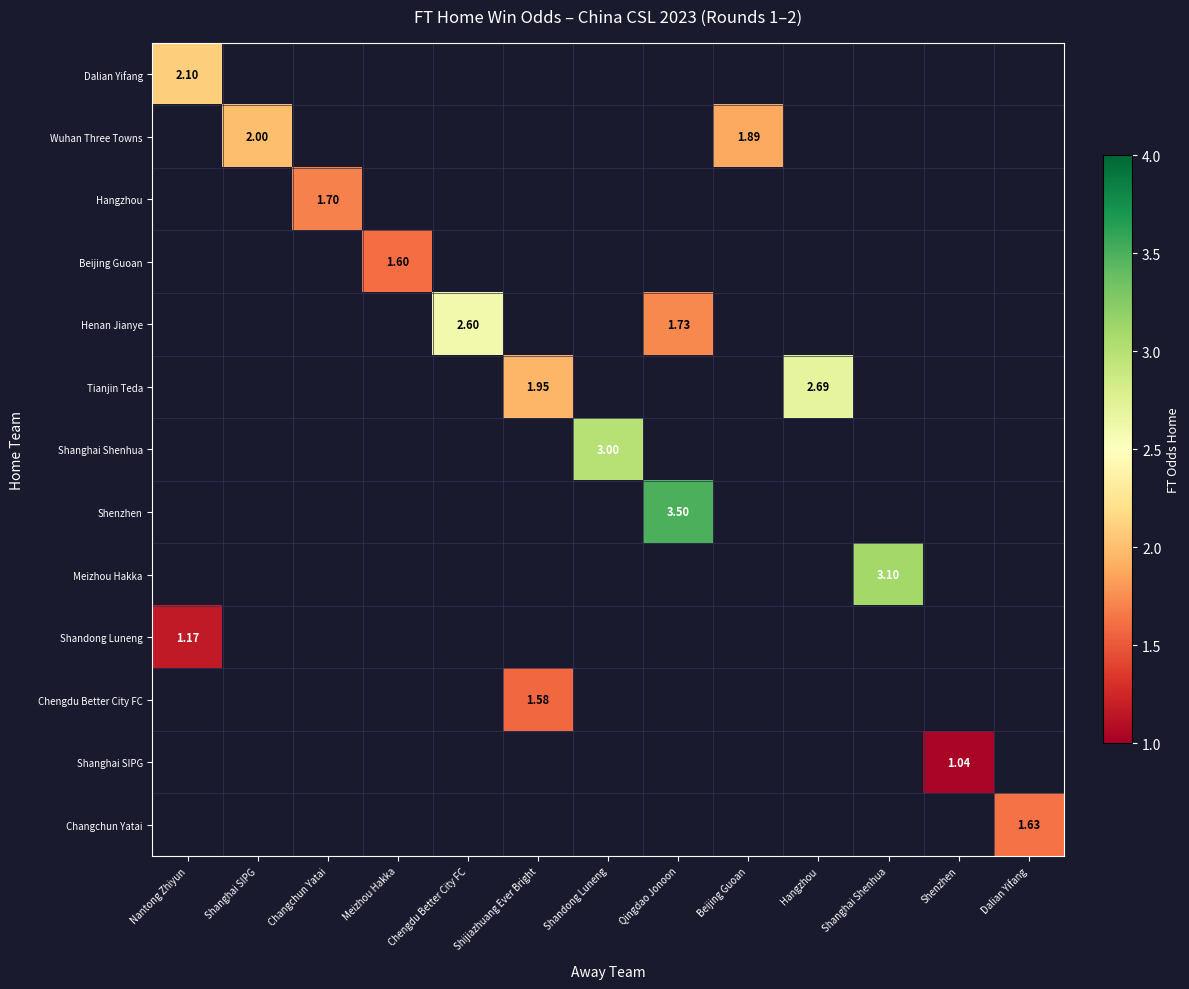

Is the value of Chengdu Better City FC at Shanghai SIPG greater than the value of Shanghai SIPG at Shenzhen?

No